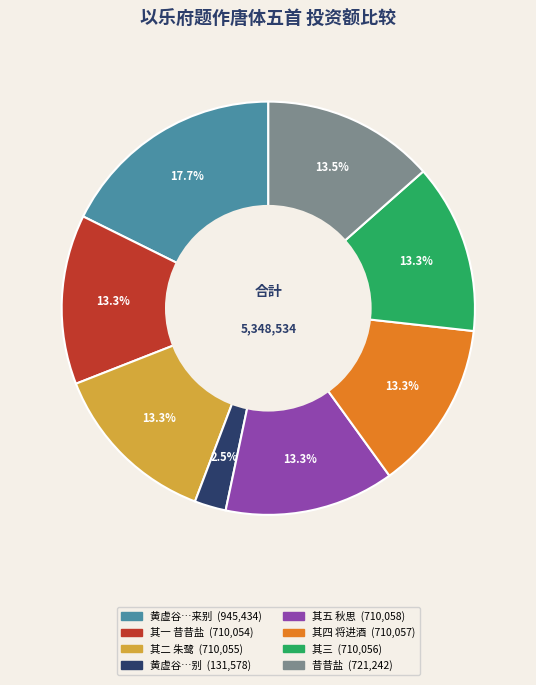

Is there a majority slice in this chart?

No